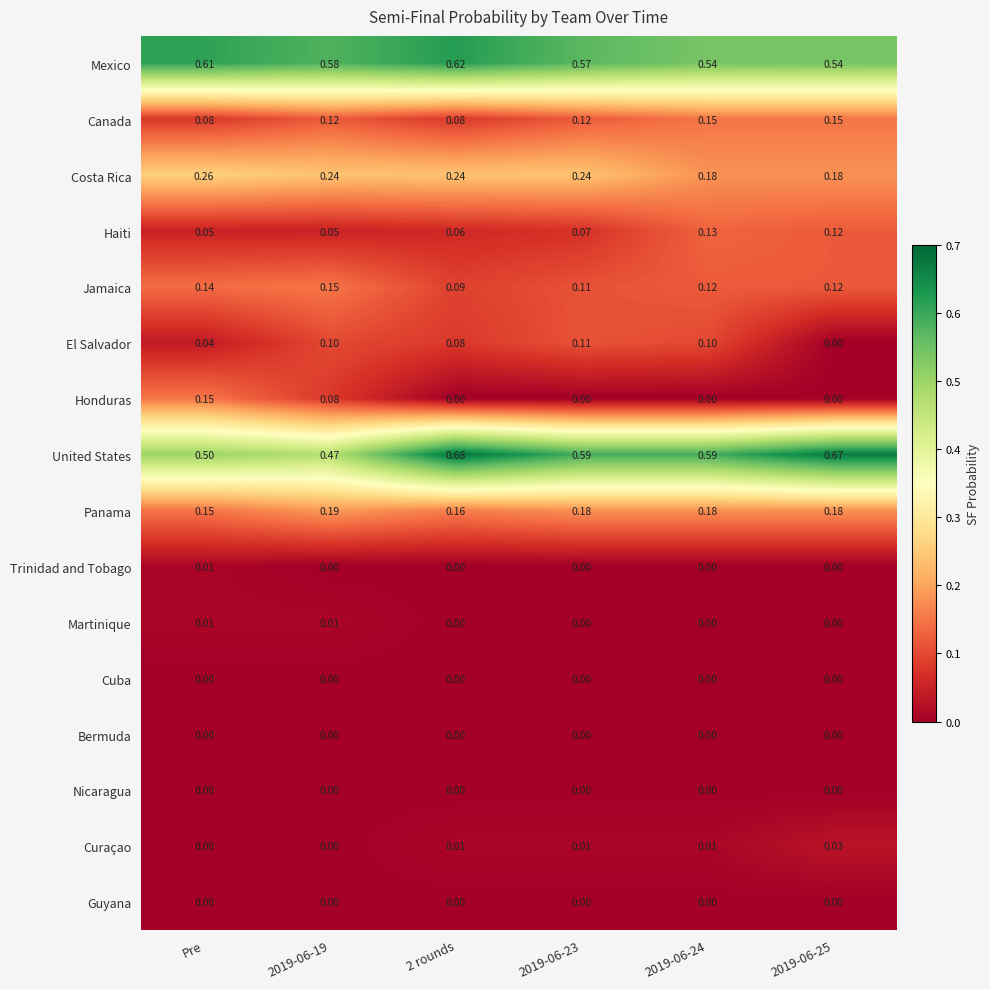

How many series are shown in this chart?

16